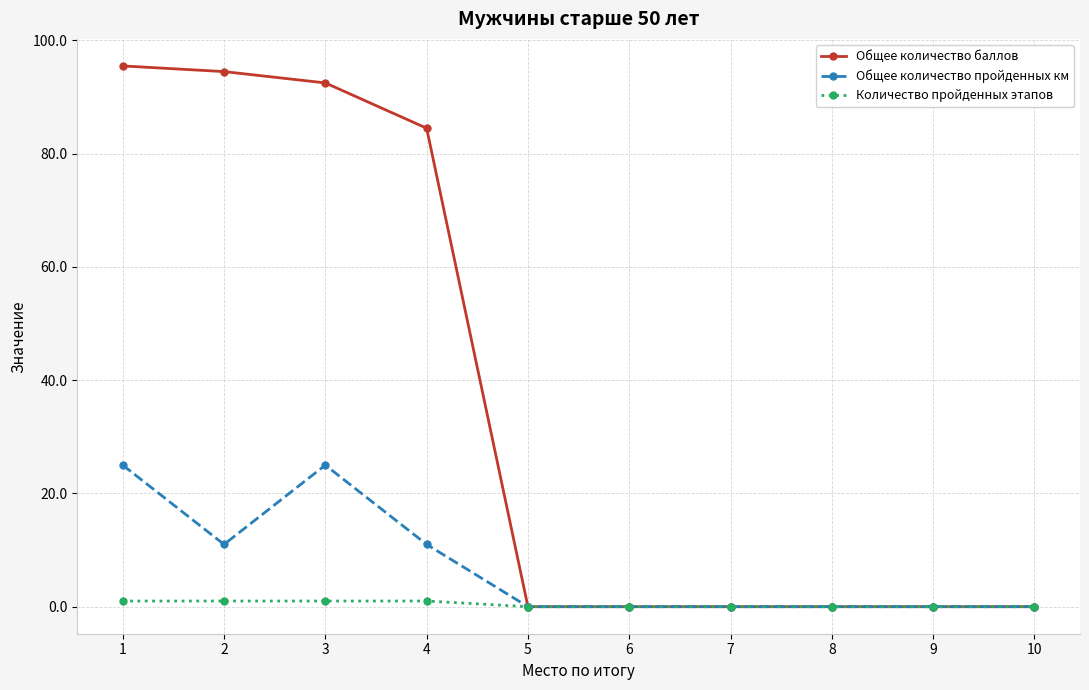

Reading left to right, extract all data points from this chart.

Общее количество баллов: 95.5	94.5	92.5	84.5	0.0	0.0	0.0	0.0	0.0	0.0
Общее количество пройденных км: 25.0	11.0	25.0	11.0	0.0	0.0	0.0	0.0	0.0	0.0
Количество пройденных этапов: 1.0	1.0	1.0	1.0	0.0	0.0	0.0	0.0	0.0	0.0